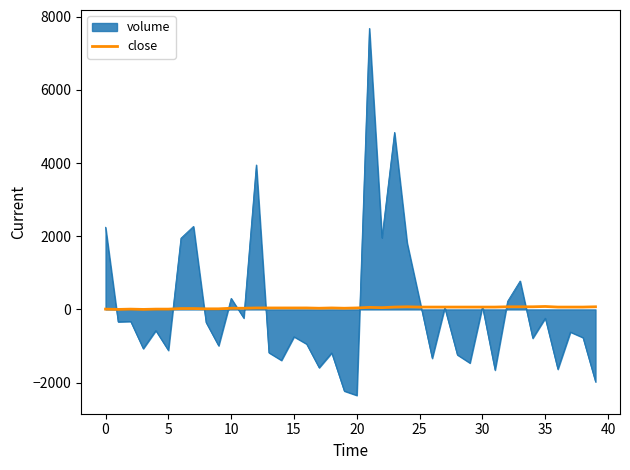

What is the maximum value shown in the chart?

7680.9